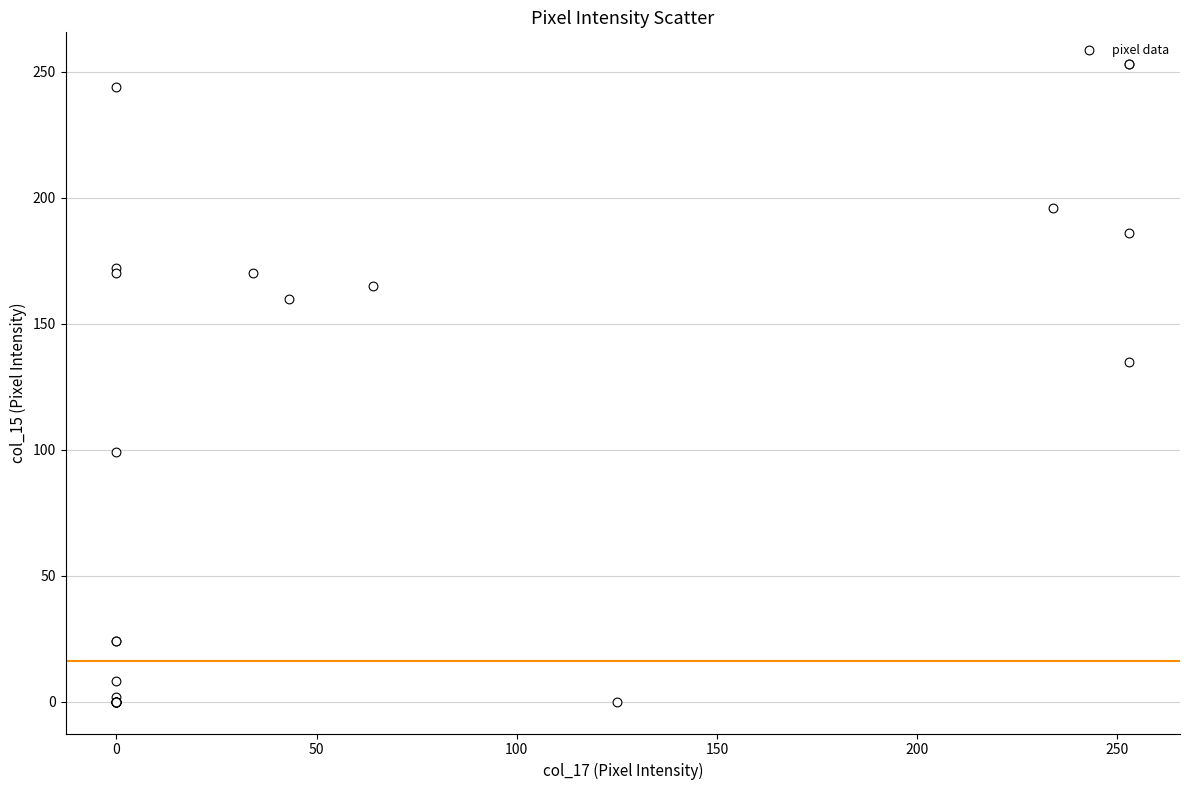

What Y value in the scatter plot is closest to 126?

135